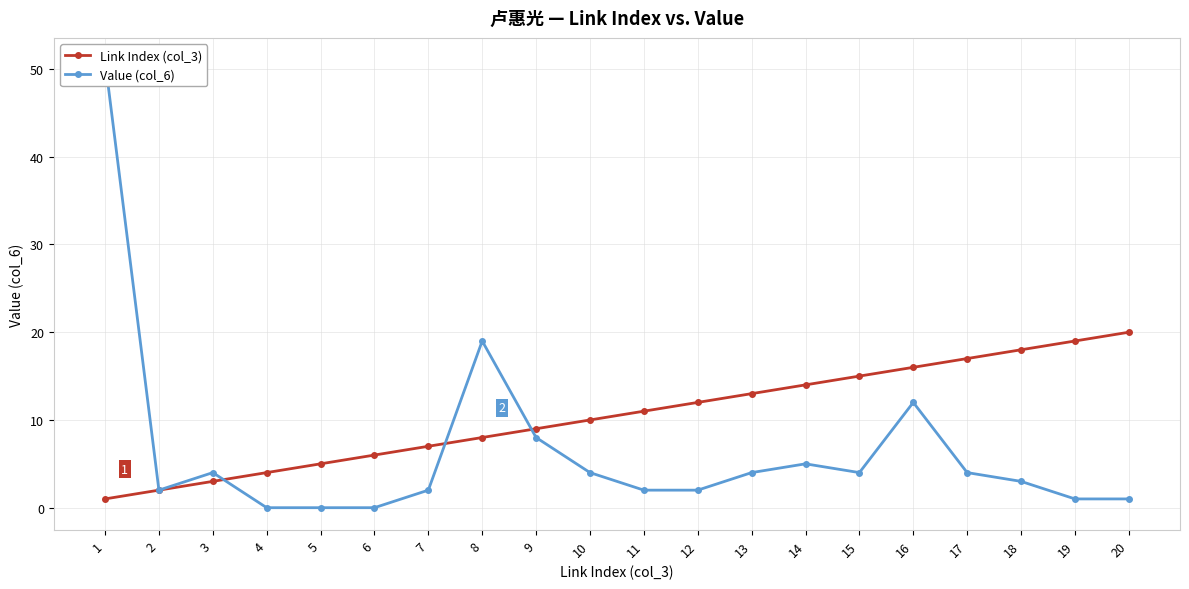

What is the sum of all Value (col_6) values?

128